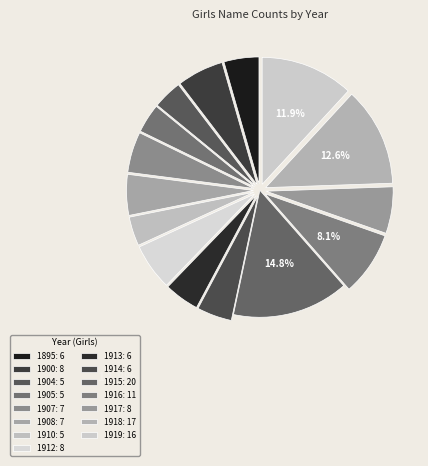

How many segments does this pie chart have?

15